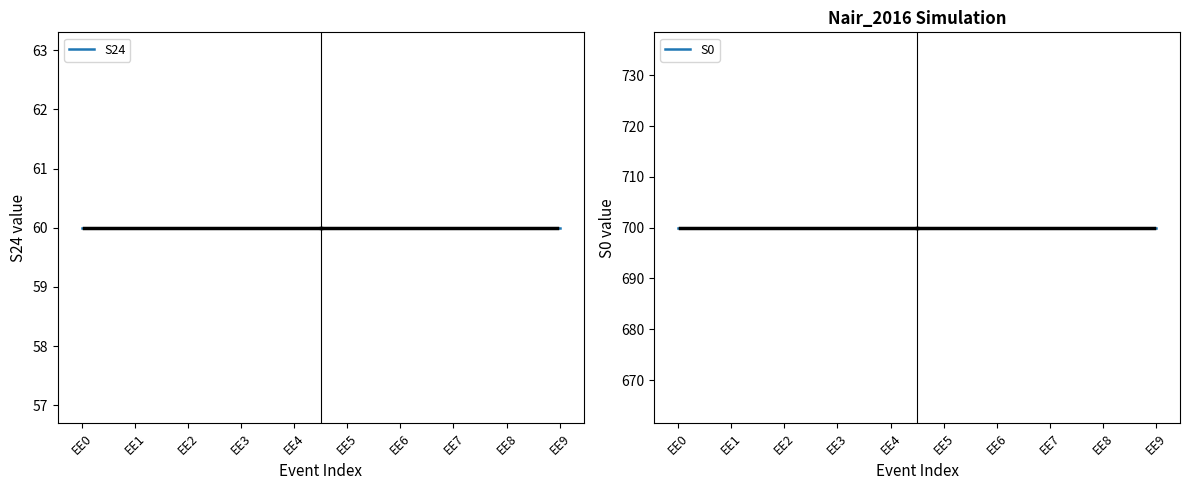

Rank the series at EE8 from highest to lowest value.

S0, S24